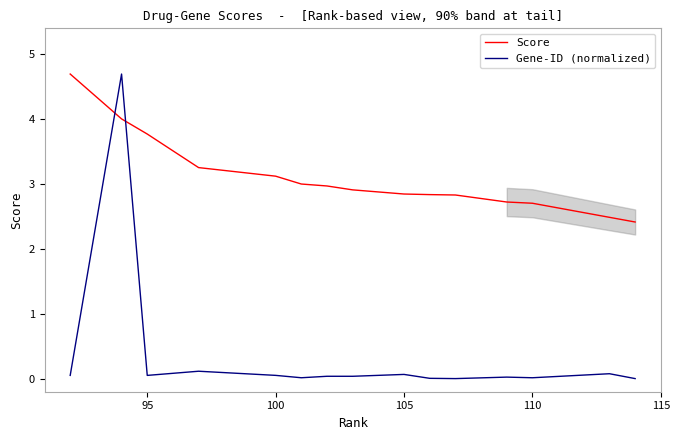

Which series has the largest total across all categories?

Score